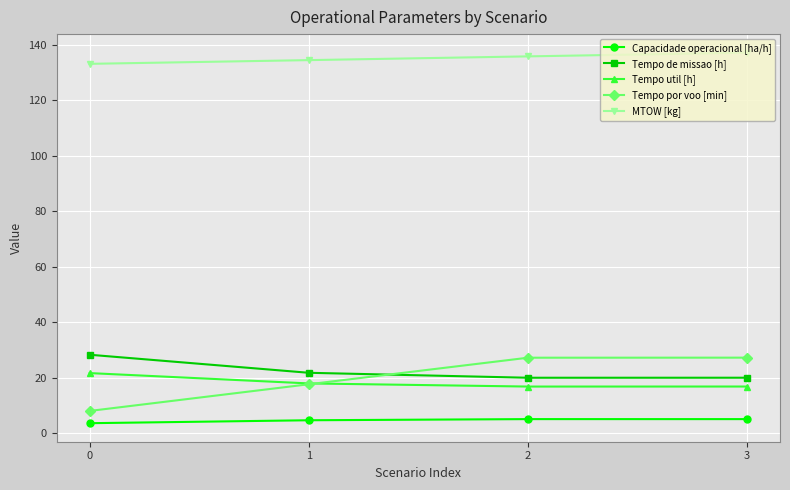

What is the difference between the maximum and minimum values in the Tempo util [h] series?

4.9